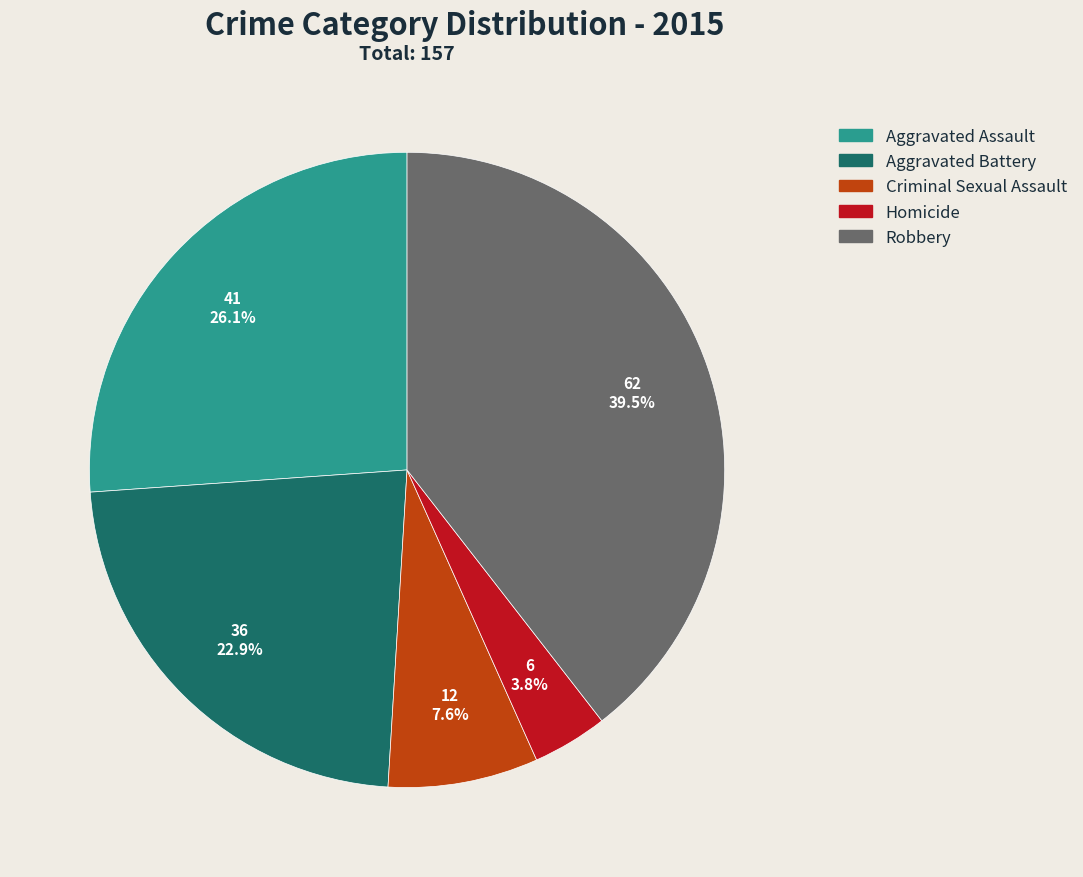

To the nearest percent, what is the difference between the Criminal Sexual Assault and Aggravated Battery slice percentages?

15%